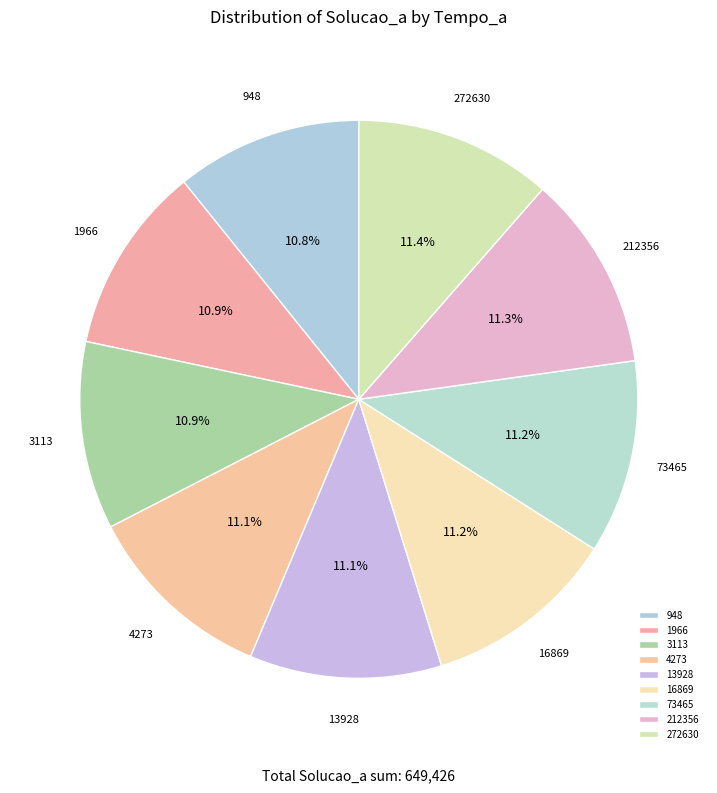

Count the number of slices in the pie.

9